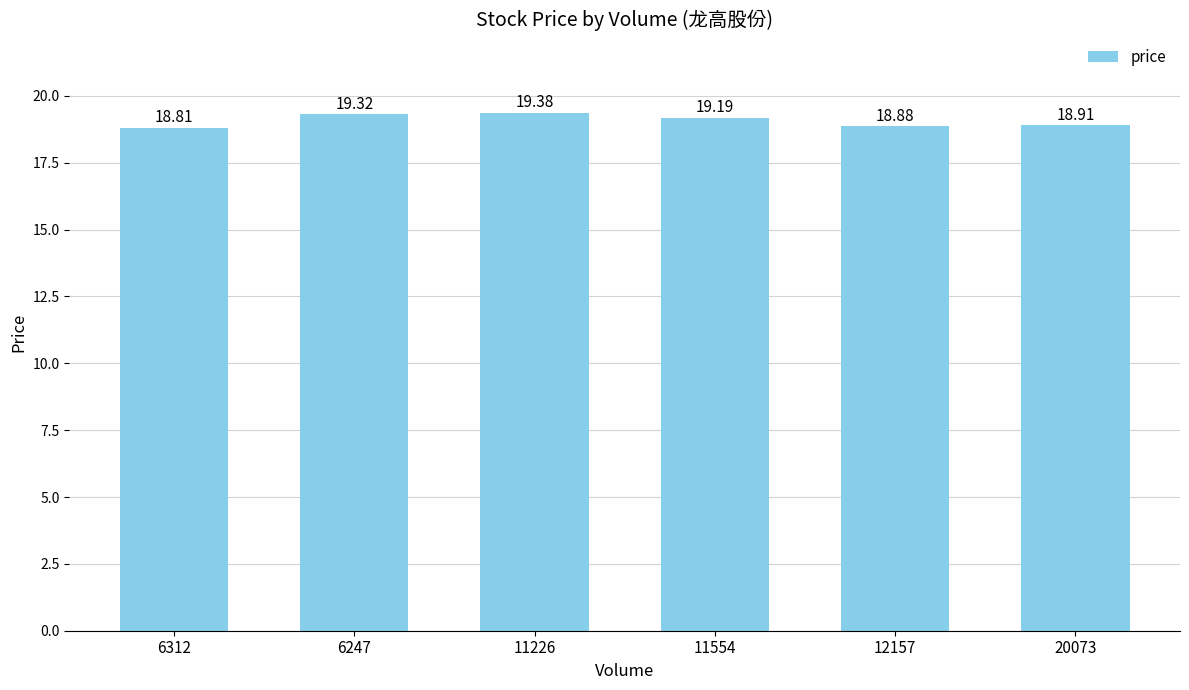

The chart shows a value of 31.3 at 6247. True or false?

False